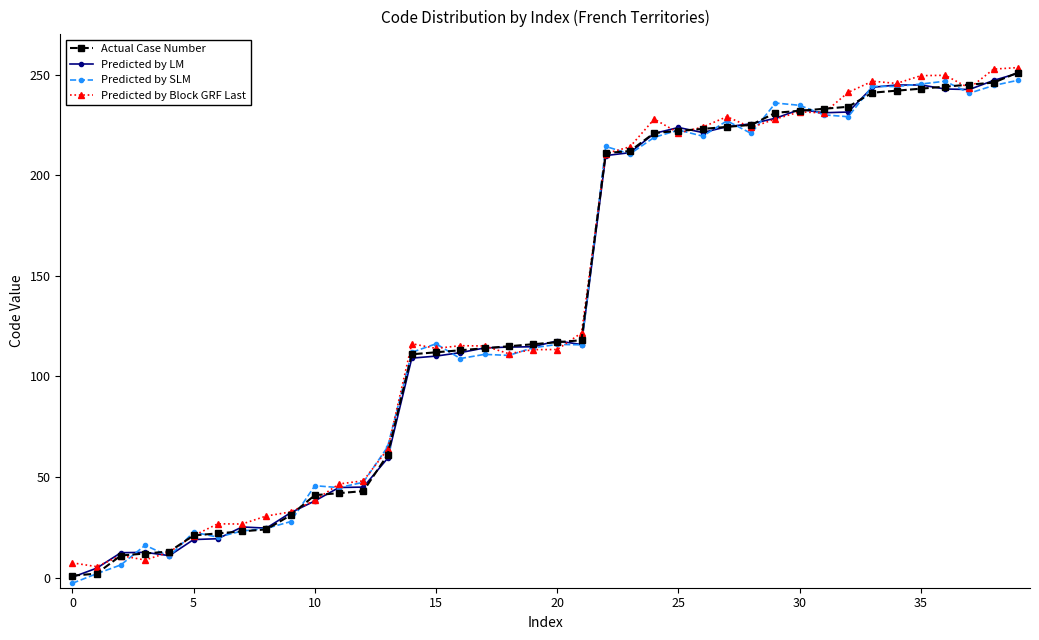

At how many categories does at least one series exceed 188?

18